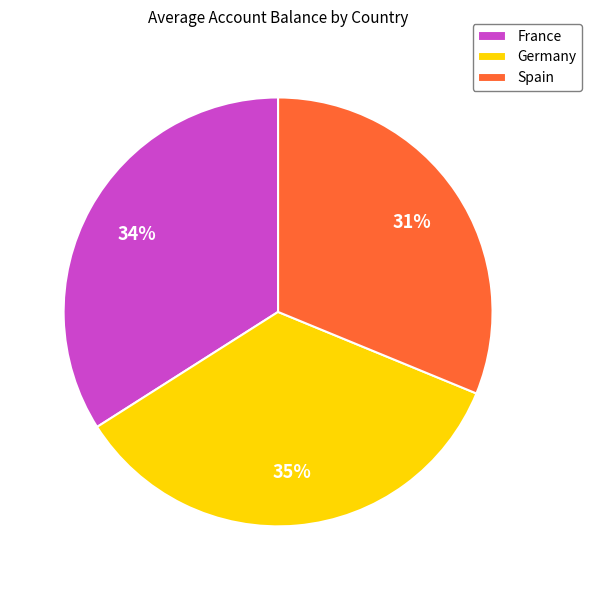

How many slices are in this pie chart?

3